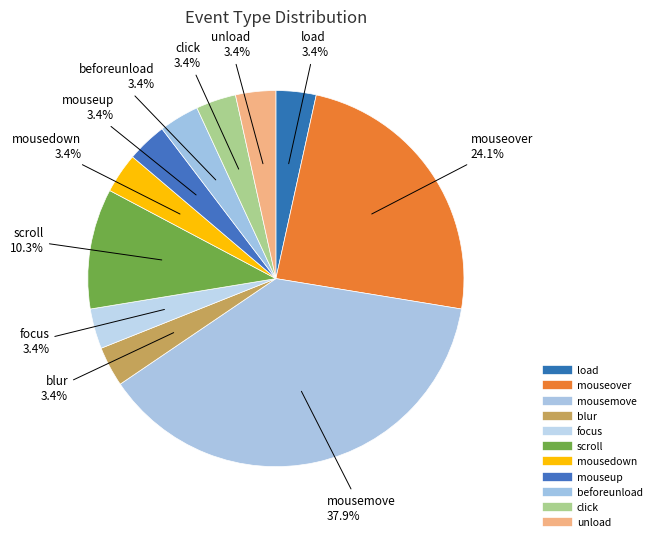

How many segments does this pie chart have?

11